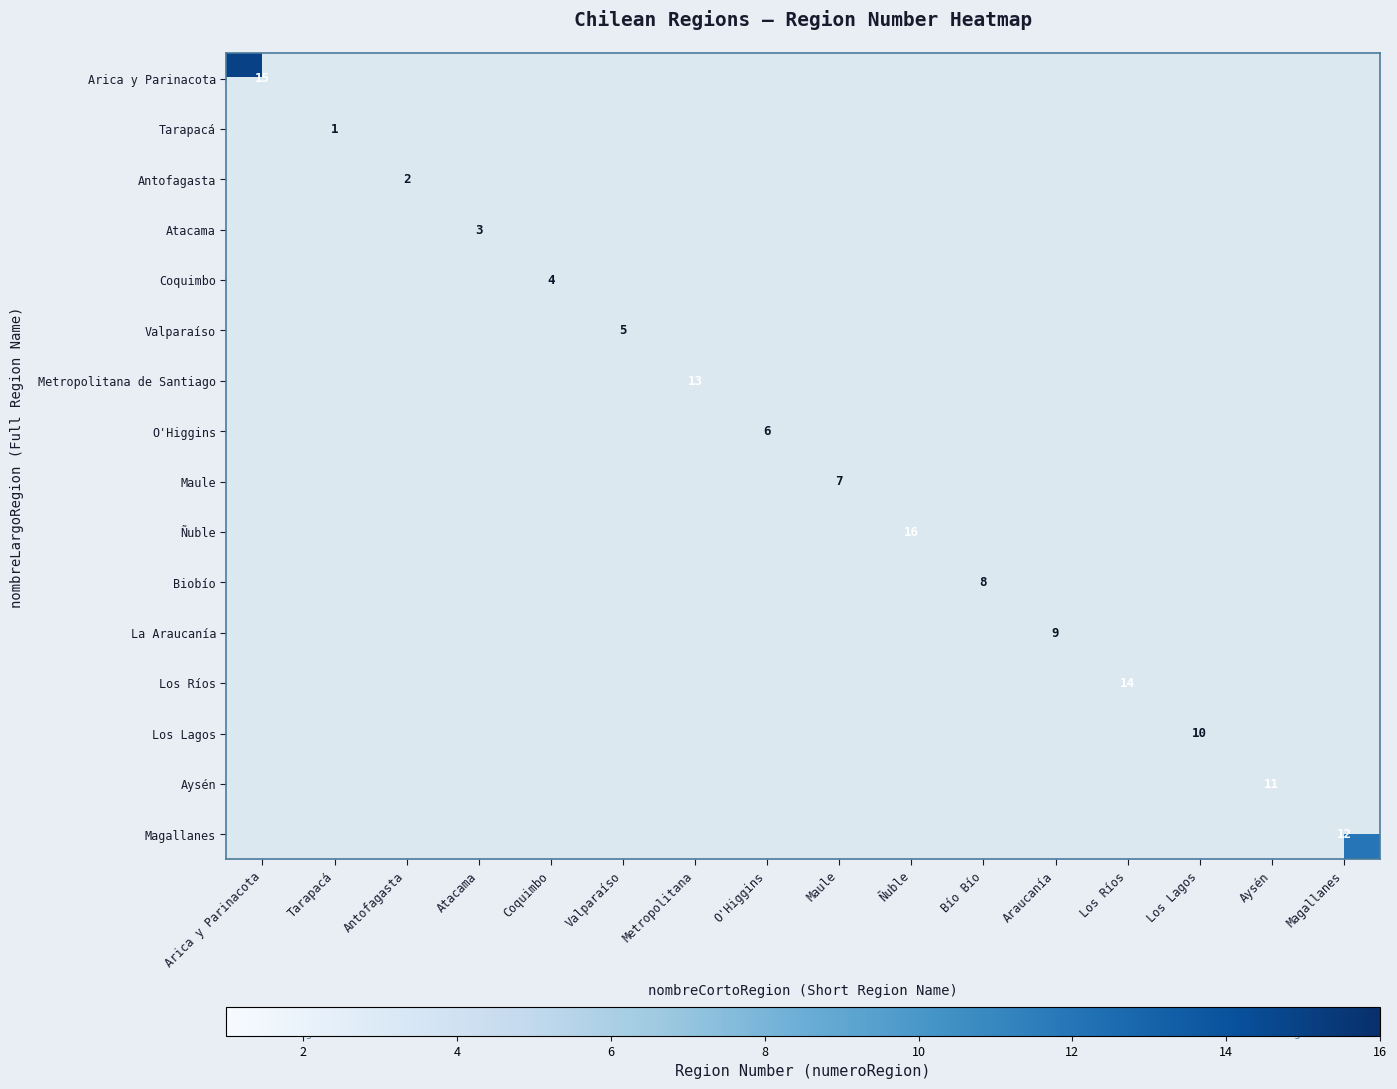

Count the number of categories in the chart.

16